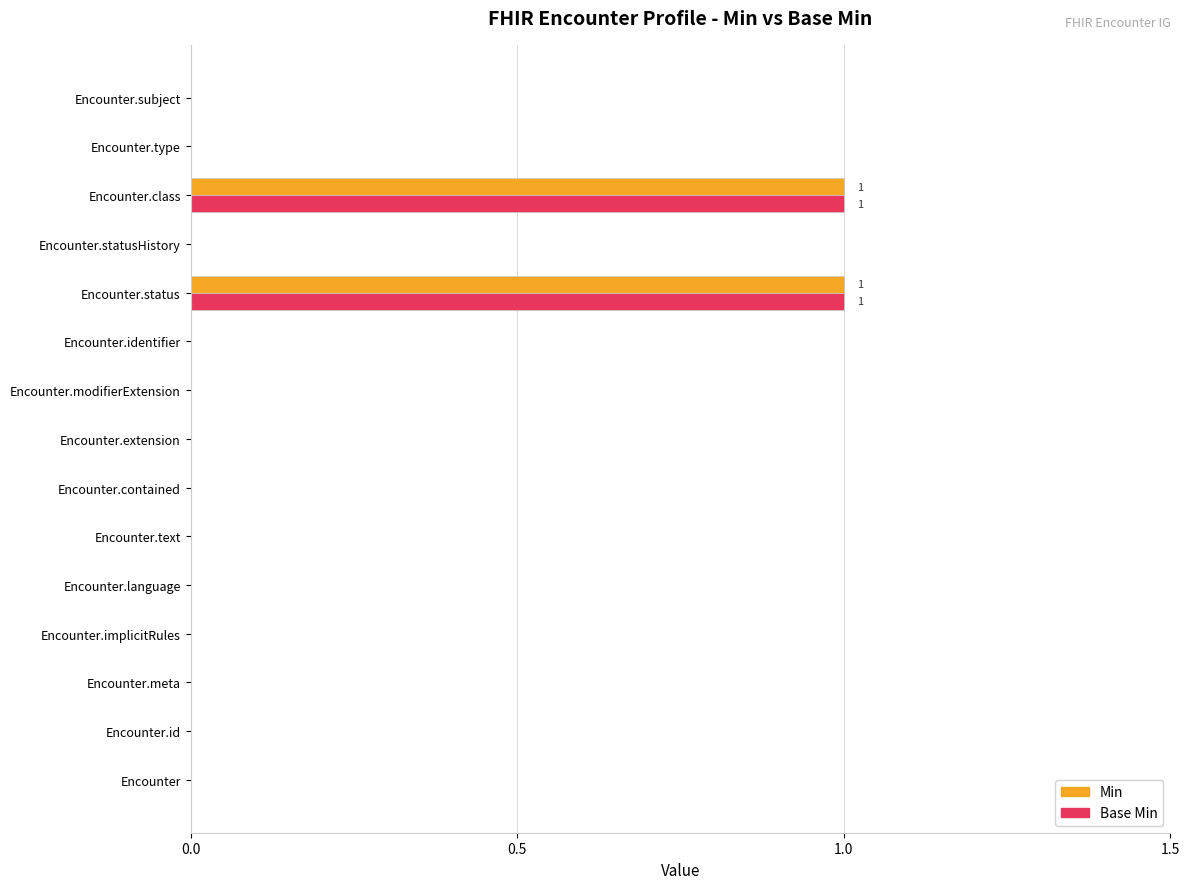

Is it true that Min equals 0 at Encounter?

True